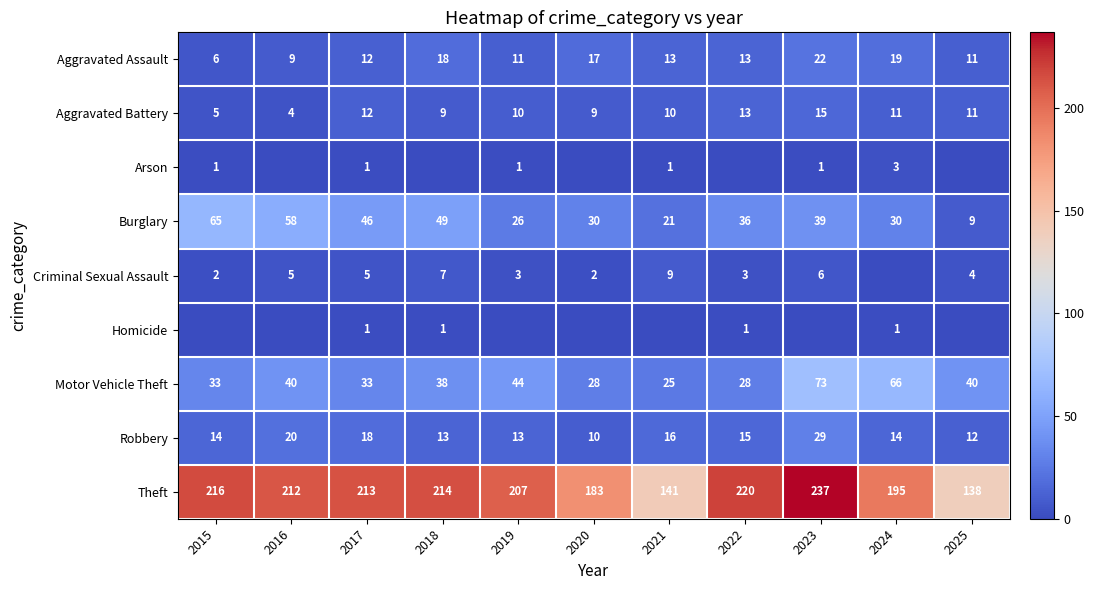

True or false: Aggravated Assault has a value of 22 at 2020.

False